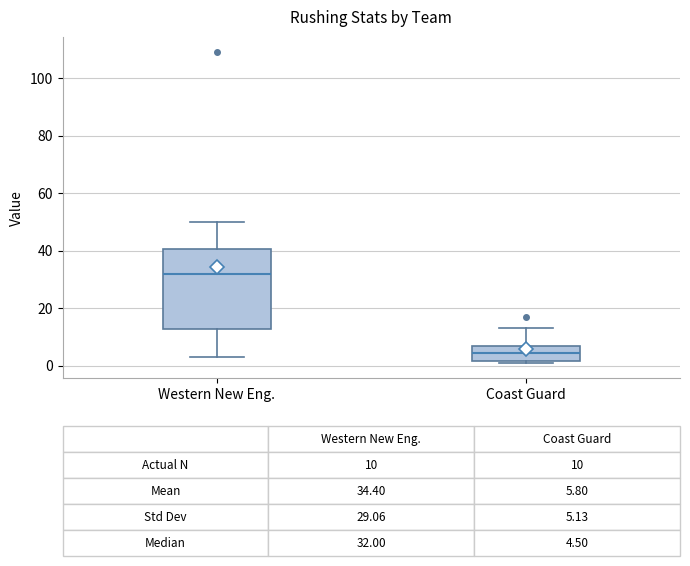

Which box is the tallest, from its lower edge to its upper edge?

Western New Eng.